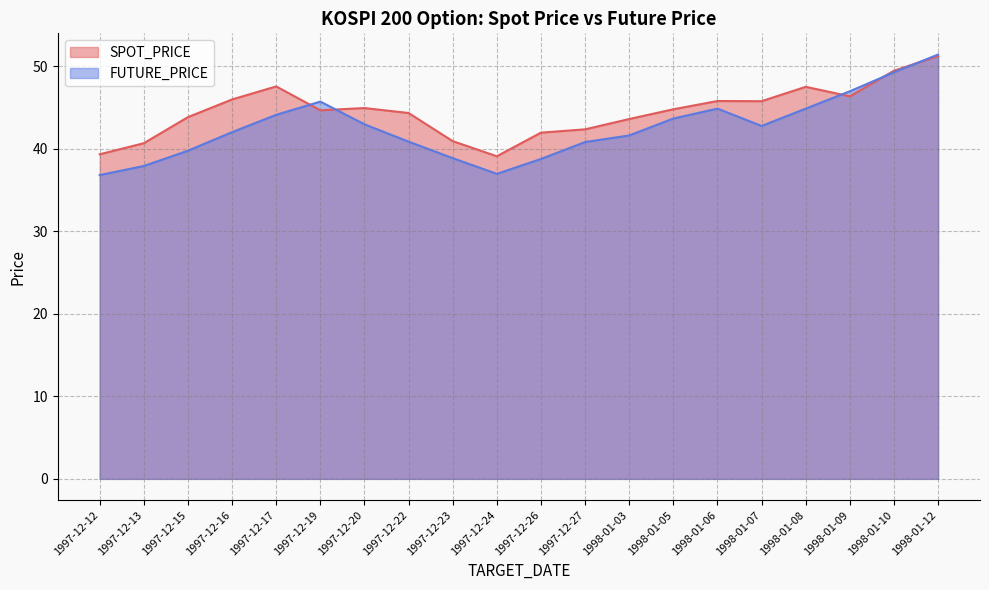

How many data points in SPOT_PRICE are above 44?

12